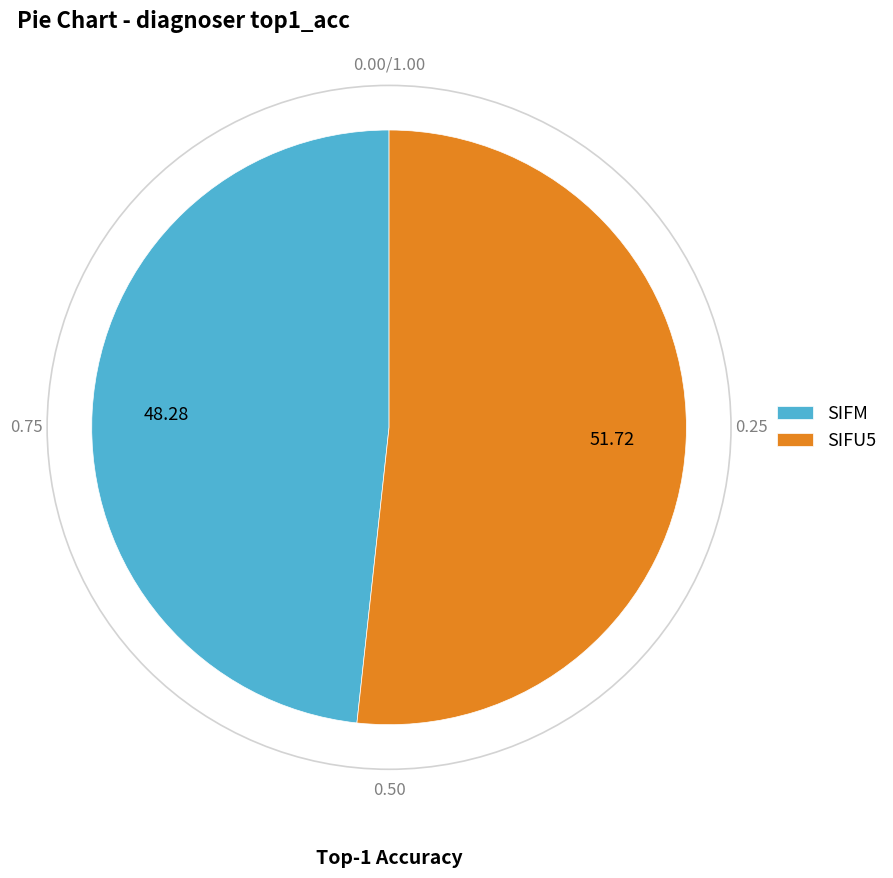

Which category has the smallest portion of the pie?

SIFM